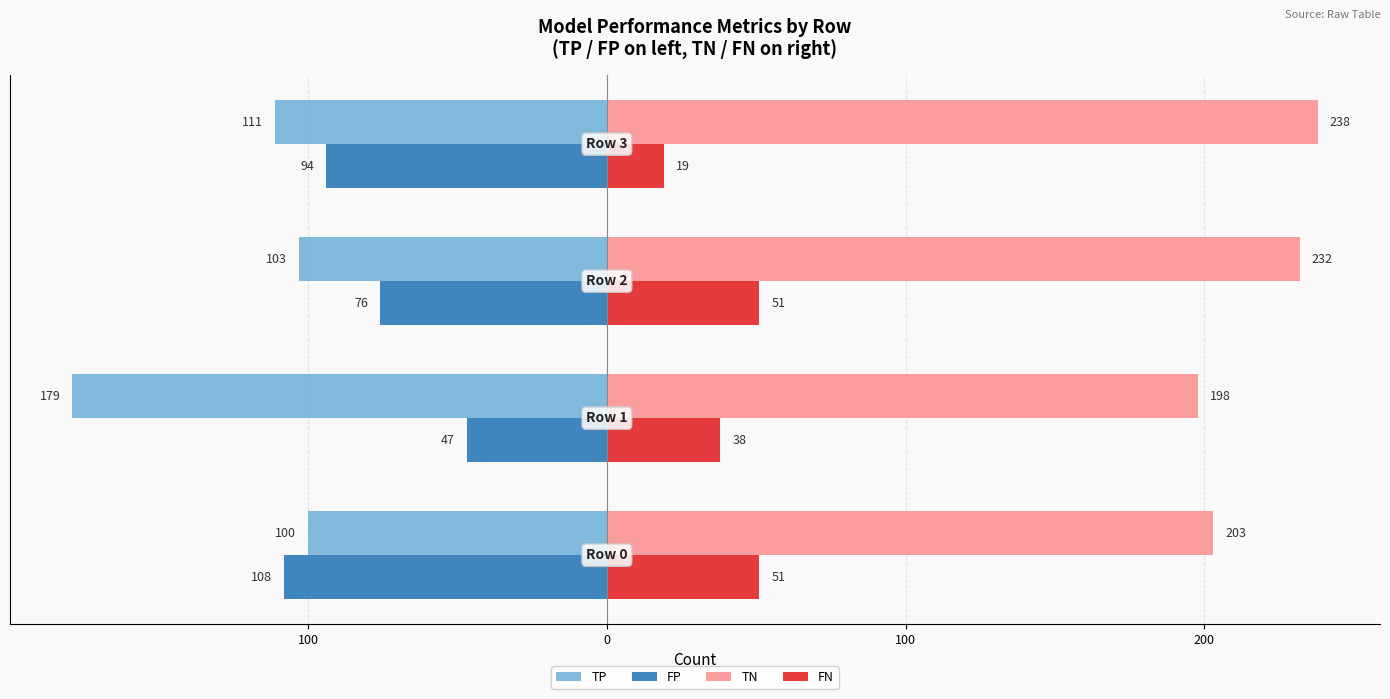

Which series has the largest total across all categories?

TN